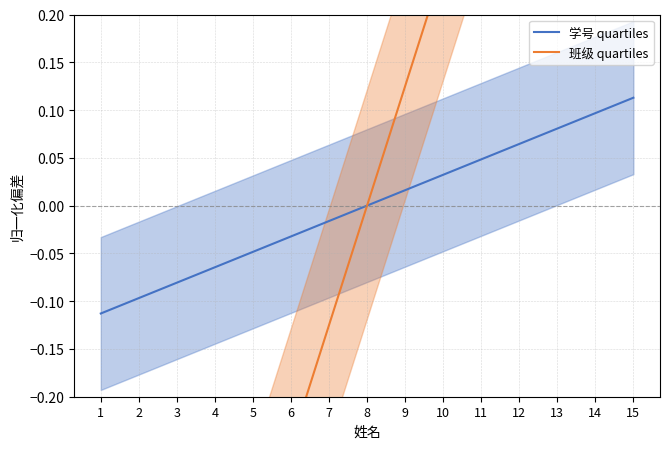

Rank the series by their maximum value, from highest to lowest.

班级 quartiles, 学号 quartiles